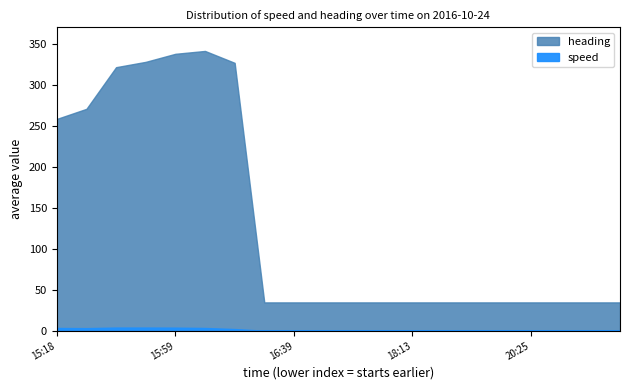

What is the average value of the heading series?

131.6